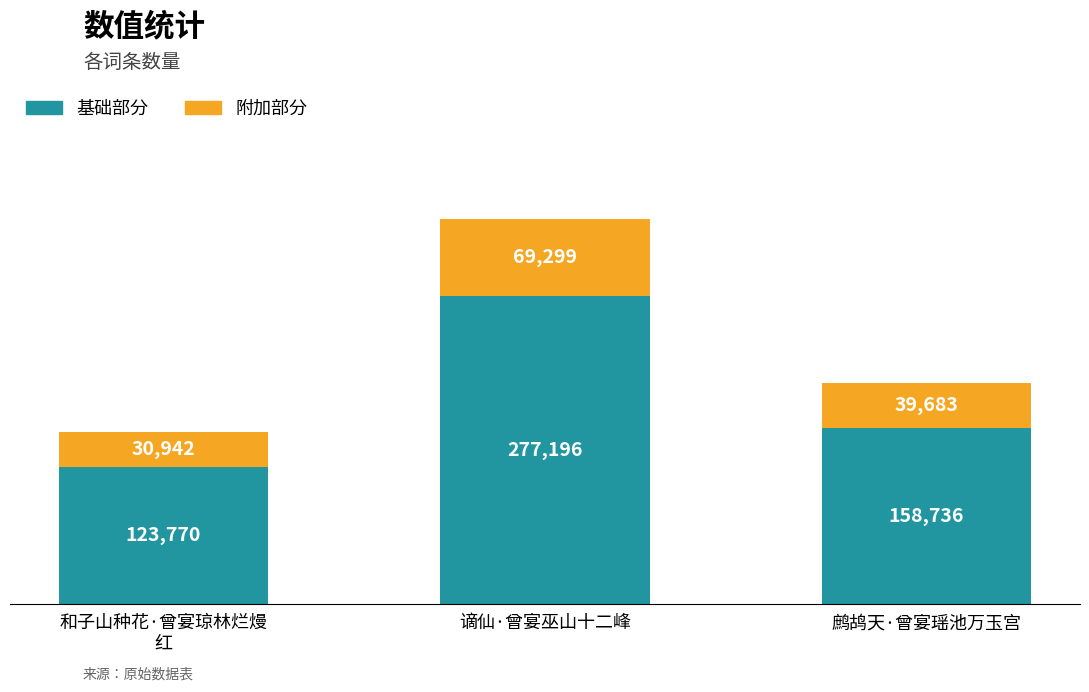

Does the chart contain any negative values?

No